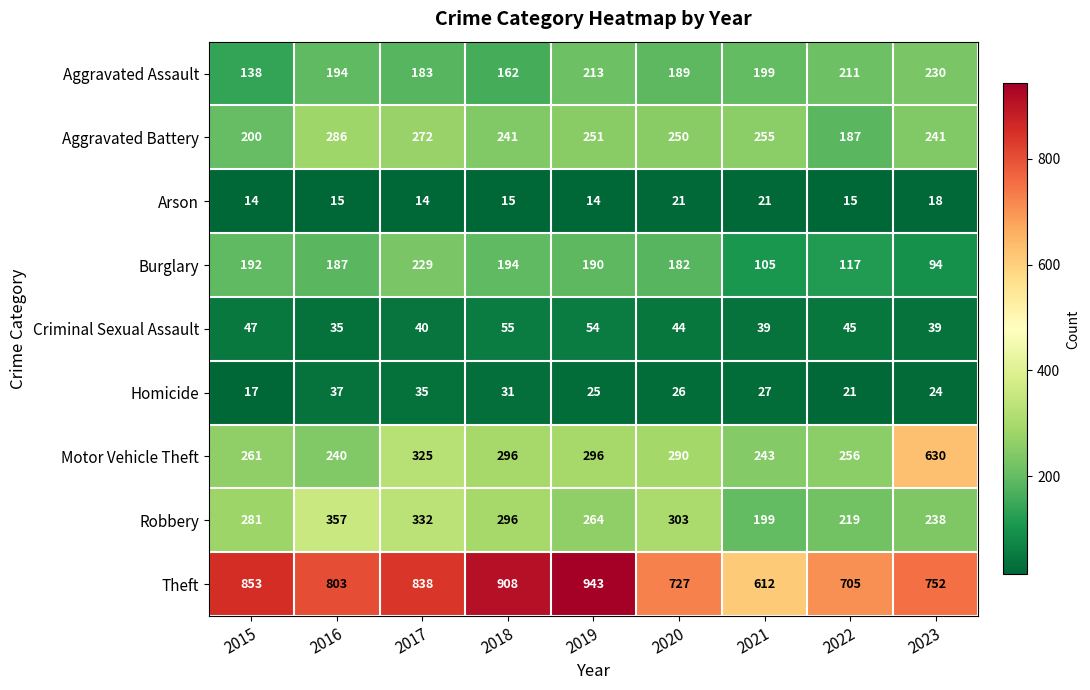

The value of Burglary at 2019 is 284. True or false?

False